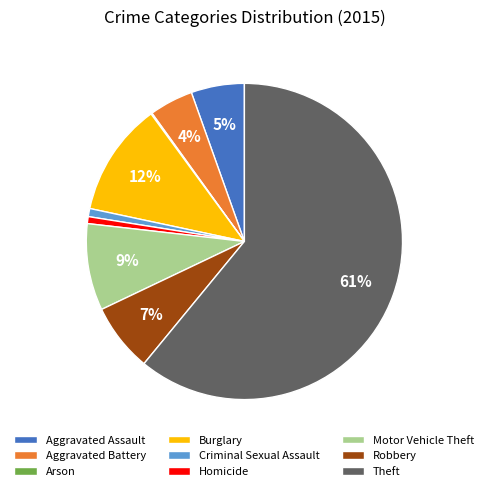

Does Criminal Sexual Assault account for over 50% of the chart?

No